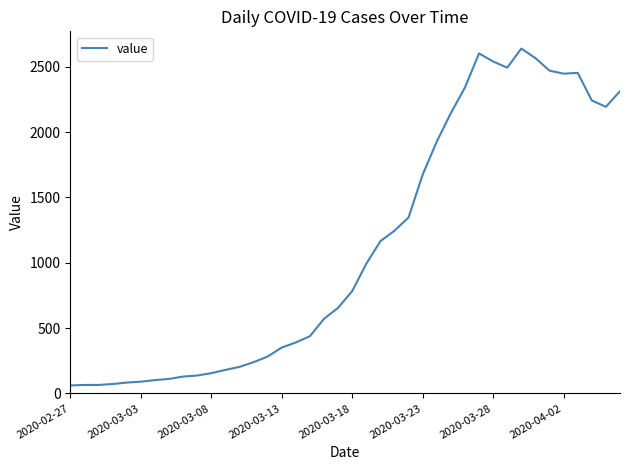

What is the maximum value shown in the chart?

2639